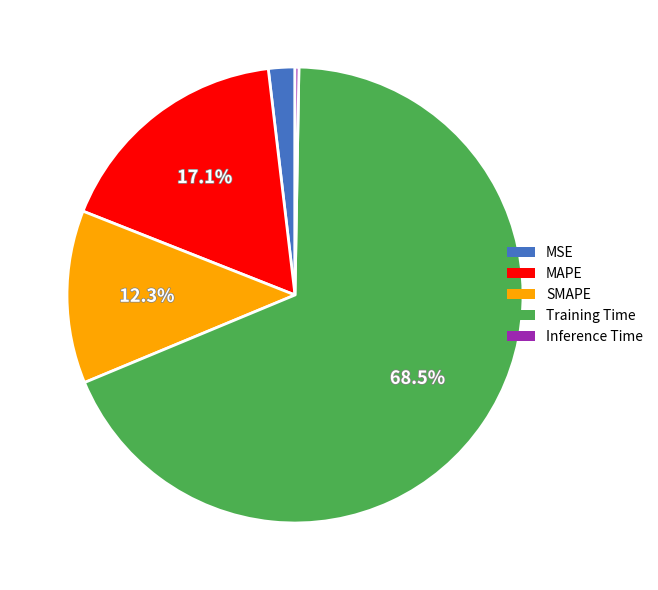

Is there a majority slice in this chart?

Yes